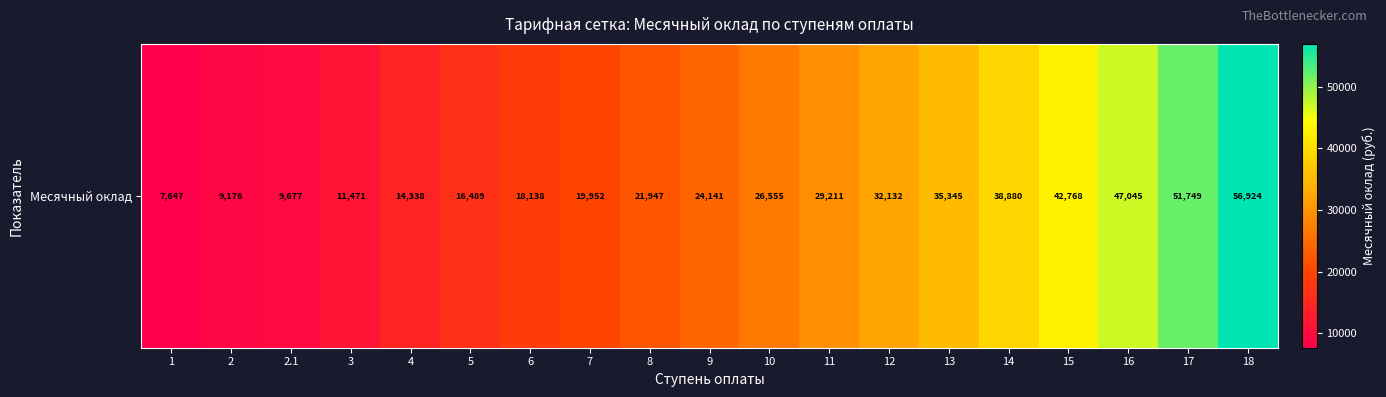

What is the smallest value displayed?

7647.0